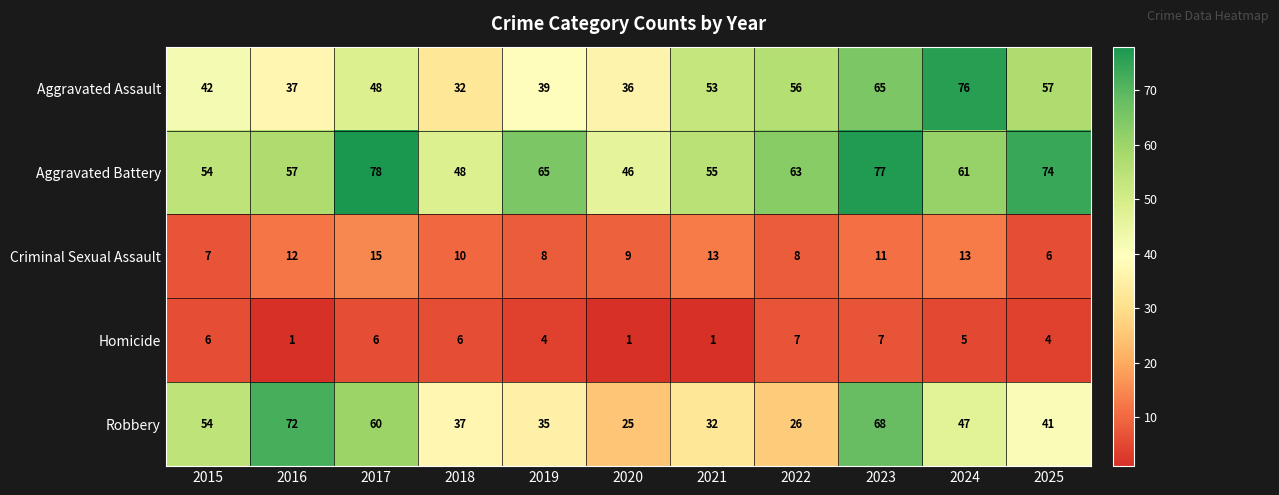

Which series has the largest total across all categories?

Aggravated Battery